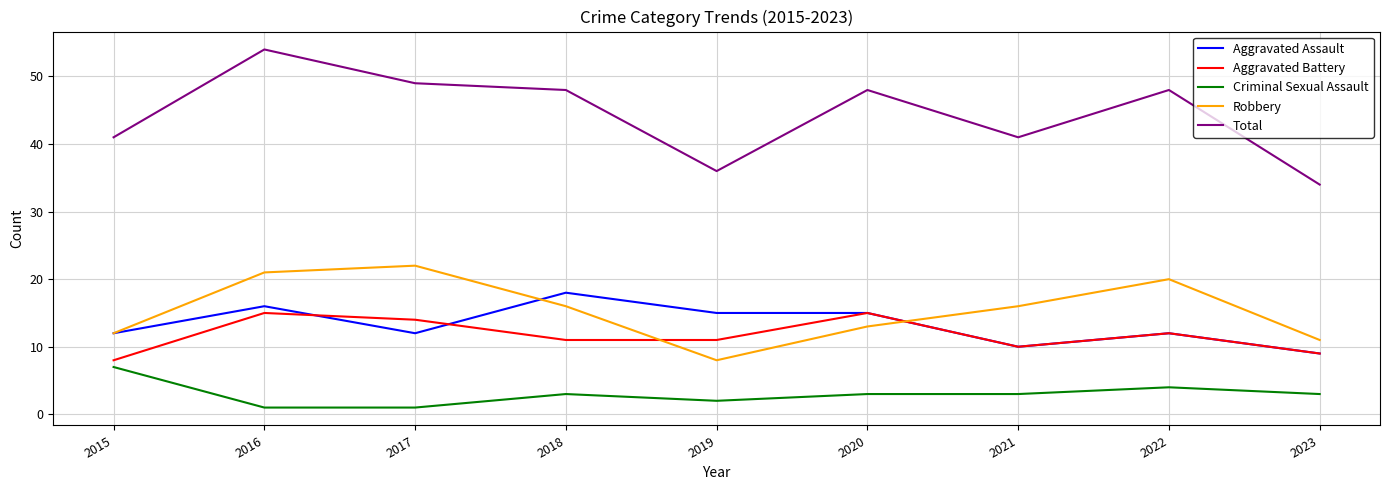

True or false: Aggravated Battery has a value of 22 at 2020.

False